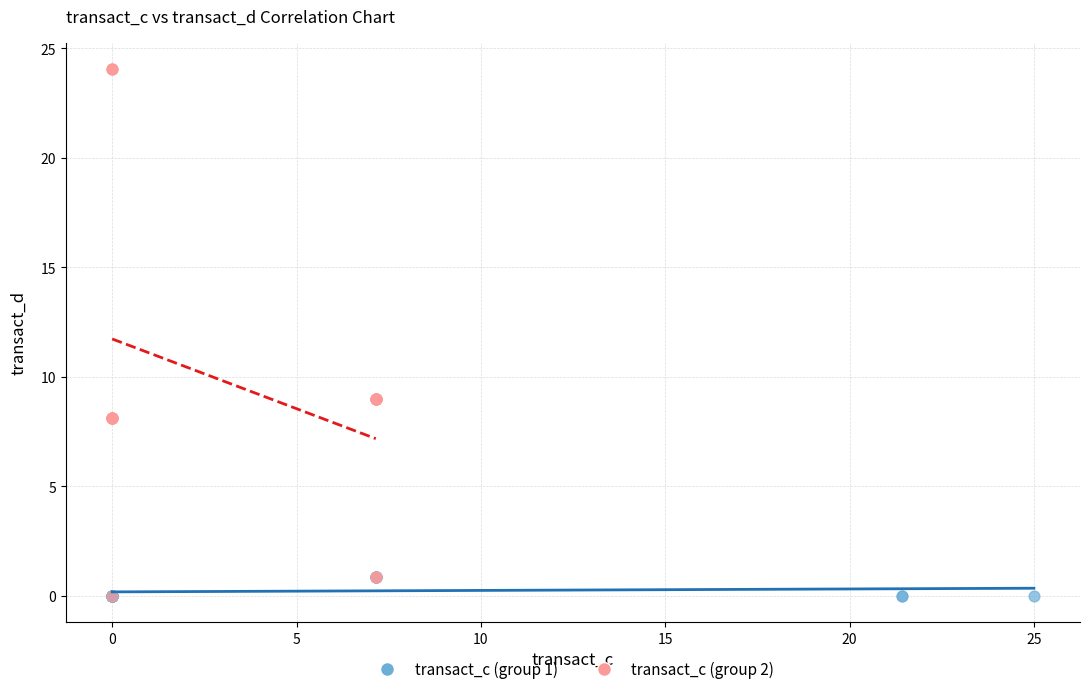

Which series reaches the maximum Y coordinate?

transact_c (group 2)